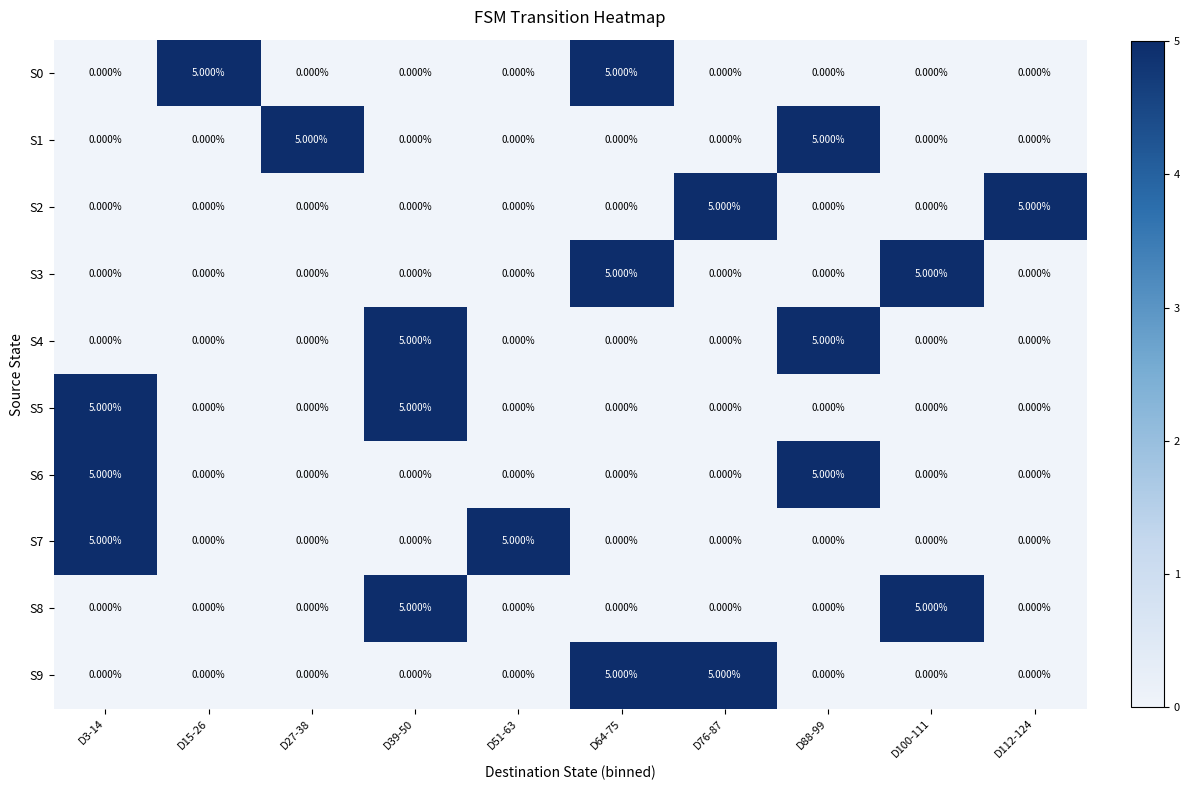

What is the total value across all series at D27-38?

5